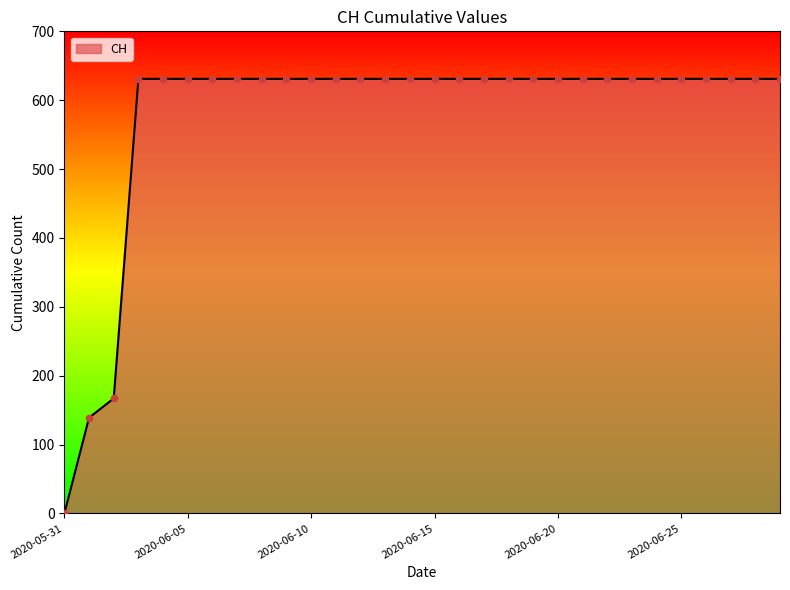

What is the greatest value displayed?

631